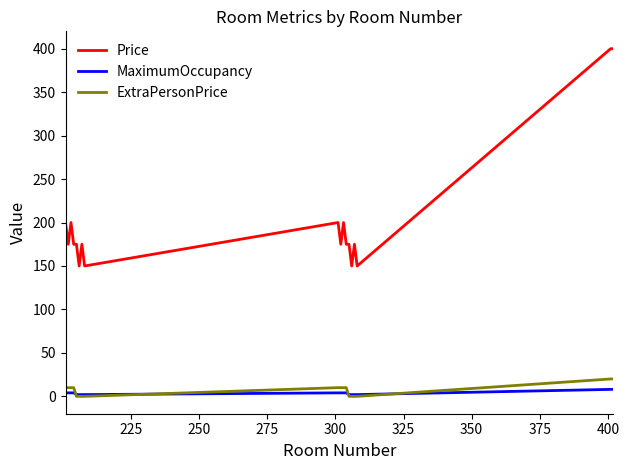

Which series has the widest spread of values?

Price